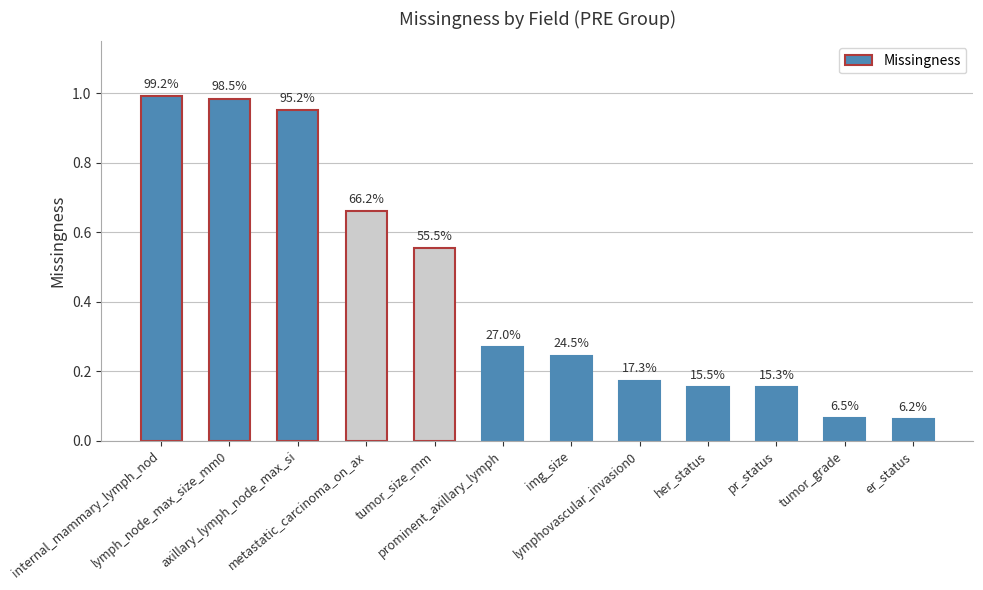

At which category does the chart reach its minimum across all series?

er_status